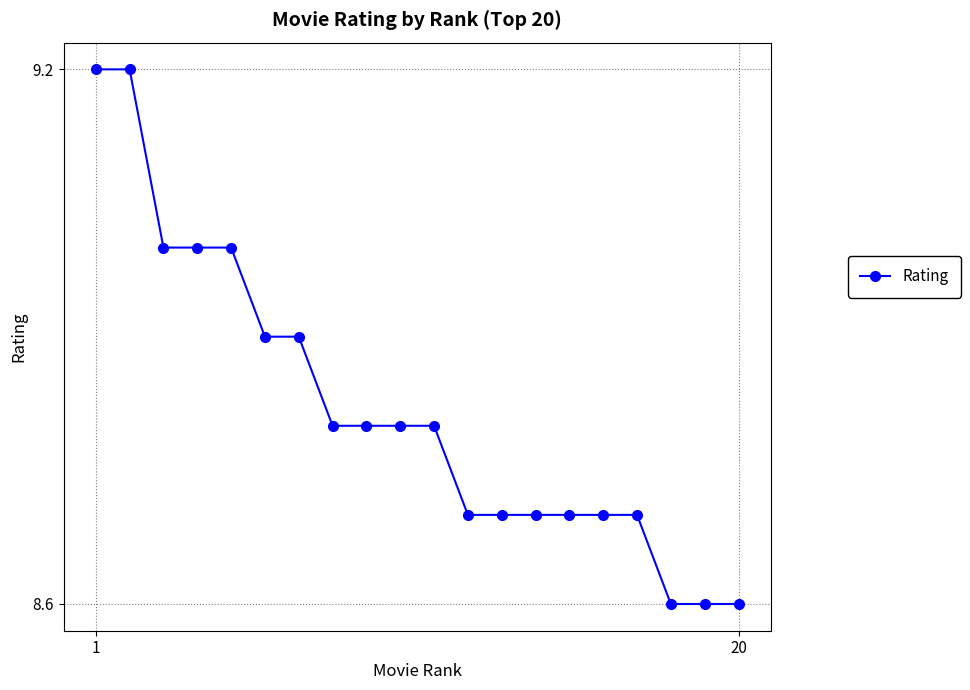

What is the greatest value displayed?

9.2